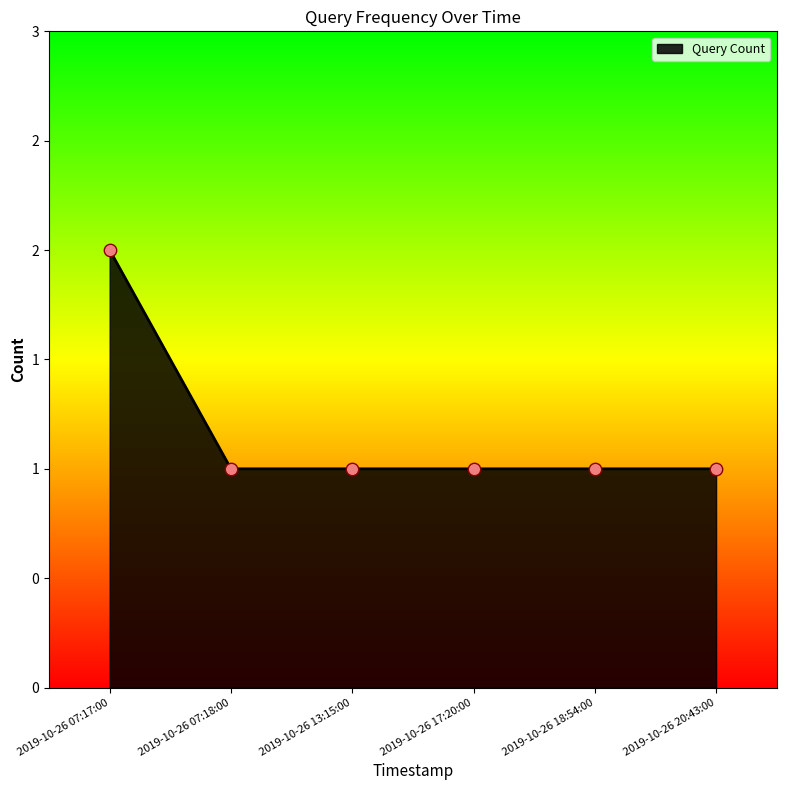

Which has a higher value, 2019-10-26 17:20:00 or 2019-10-26 07:17:00?

2019-10-26 07:17:00